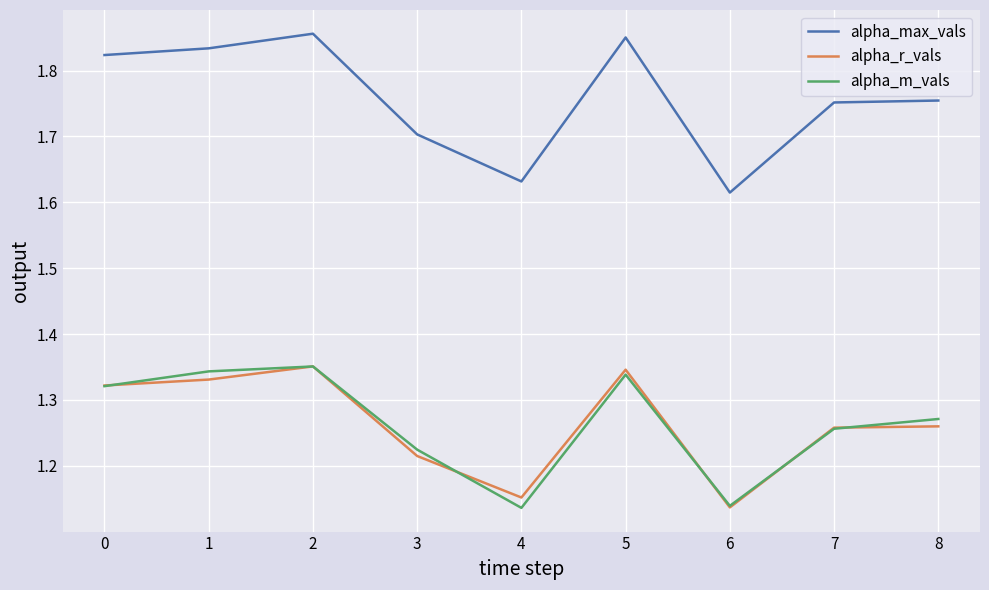

Is it true that alpha_max_vals equals 1.2 at 0?

False